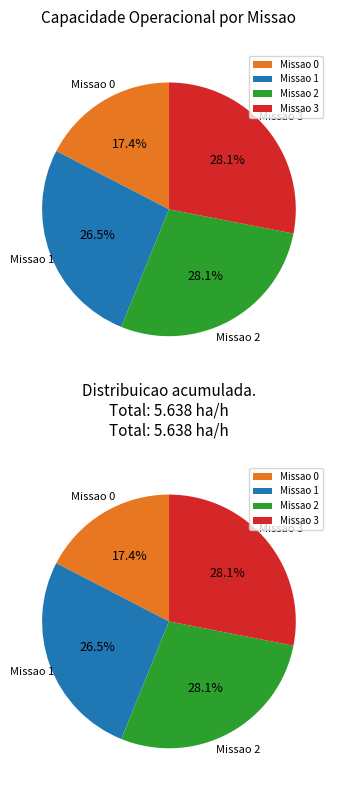

Is there any slice that represents more than half of the pie?

No